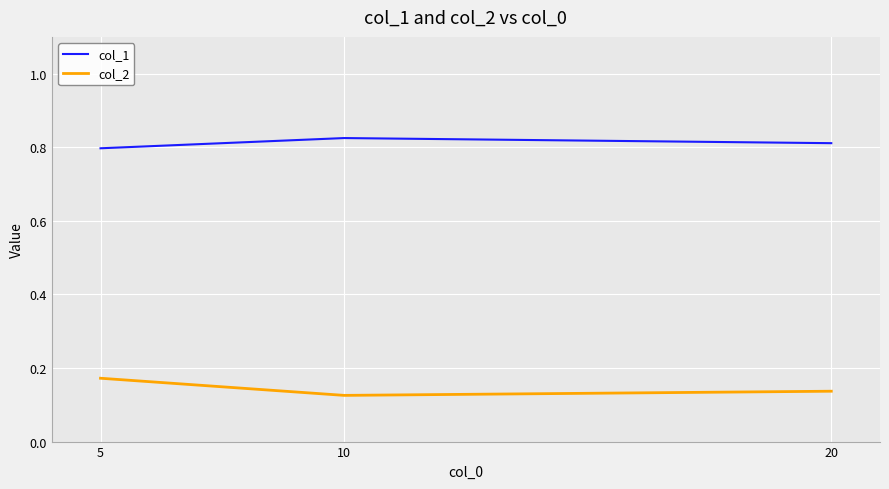

Which series has the largest total across all categories?

col_1